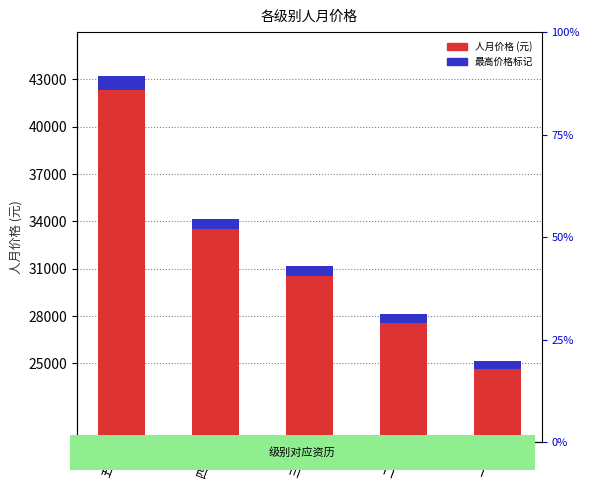

The value at 五级 is 43000. True or false?

True